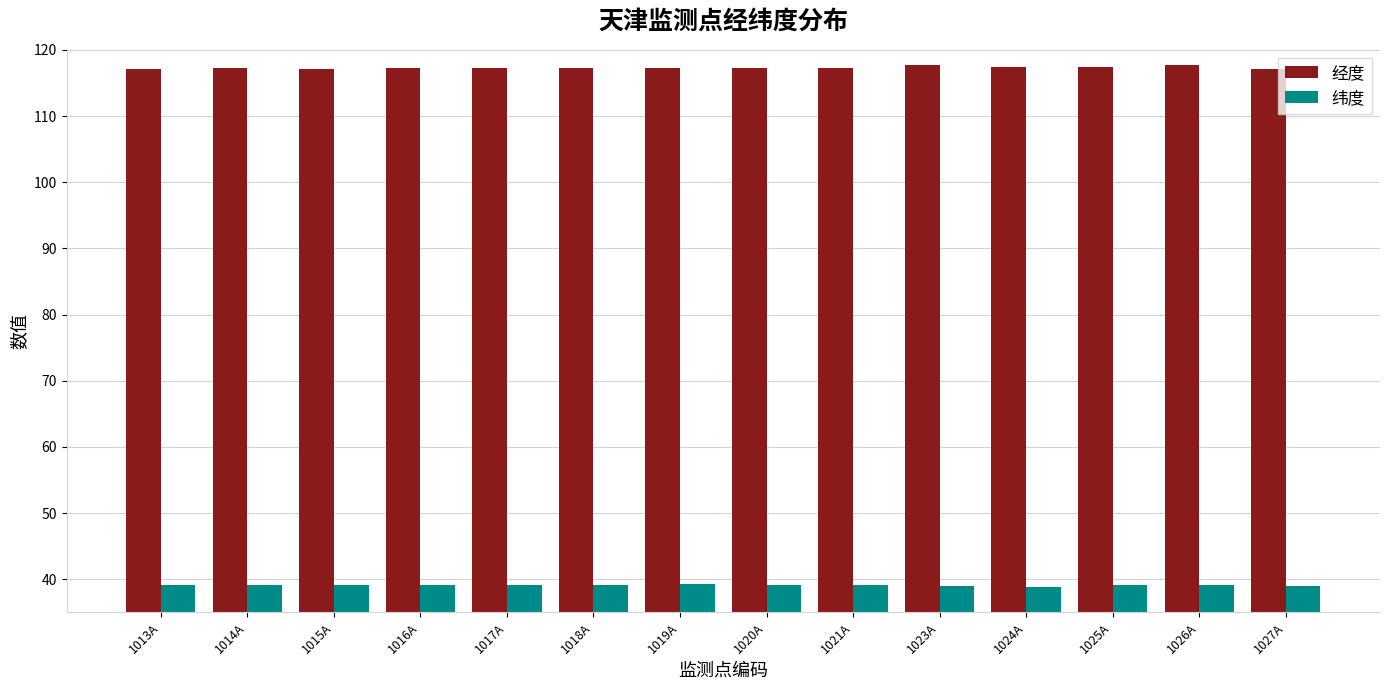

What position from the right is 1016A?

11